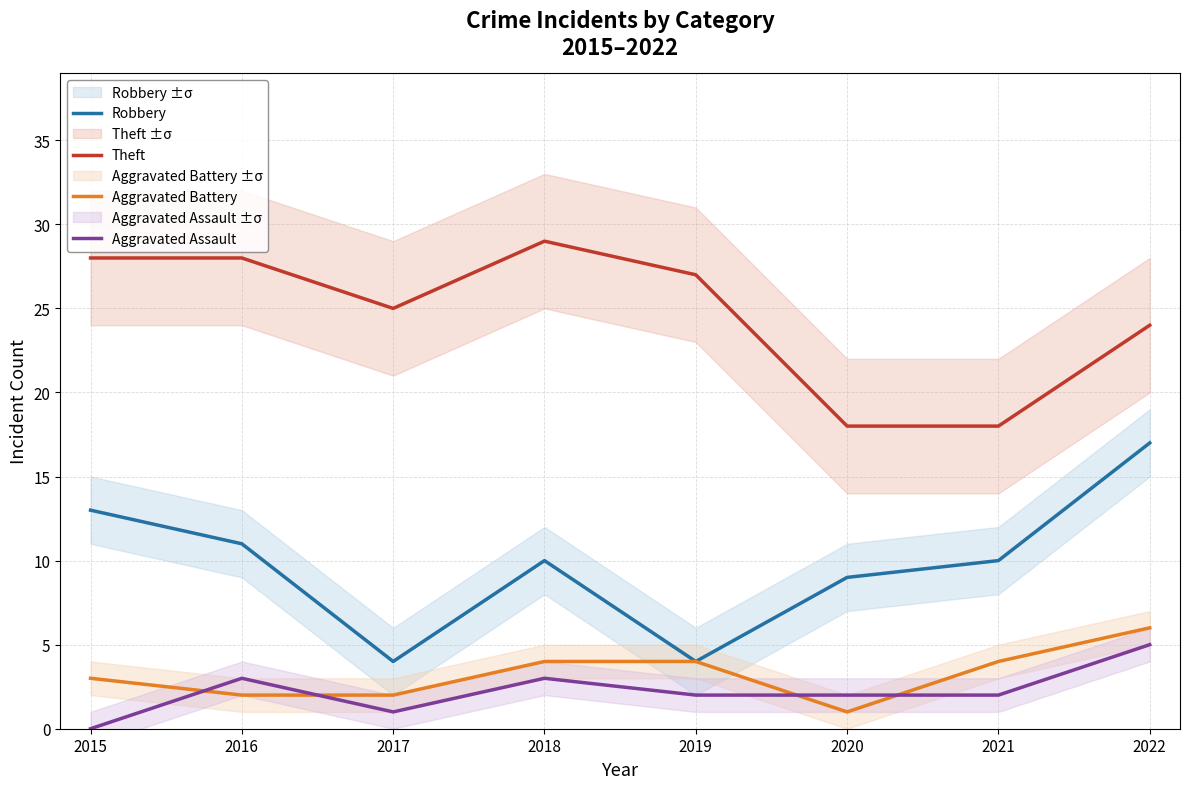

Which category has the lowest value across all series?

2015